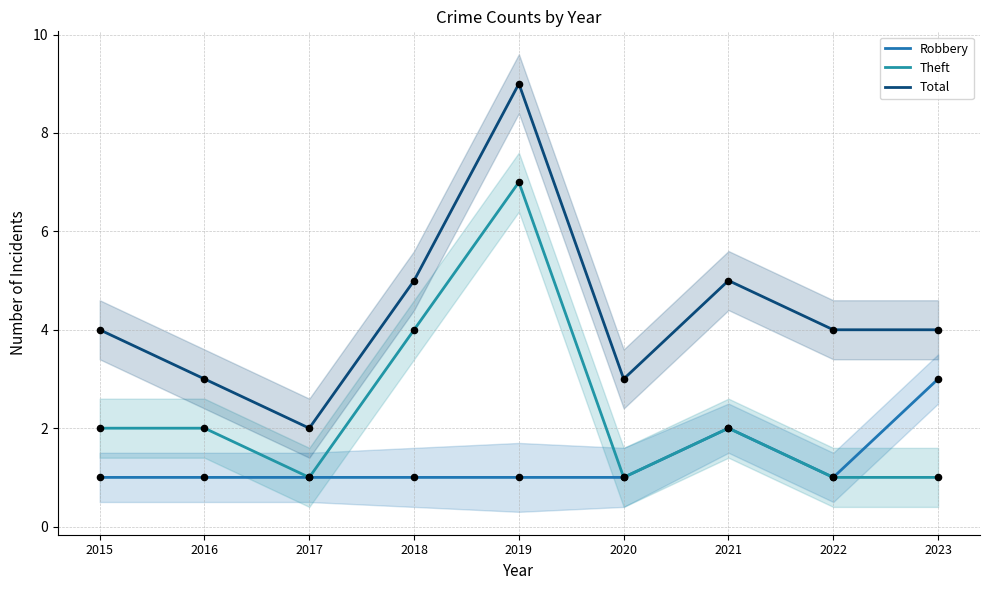

At how many categories does at least one series exceed 1?

9